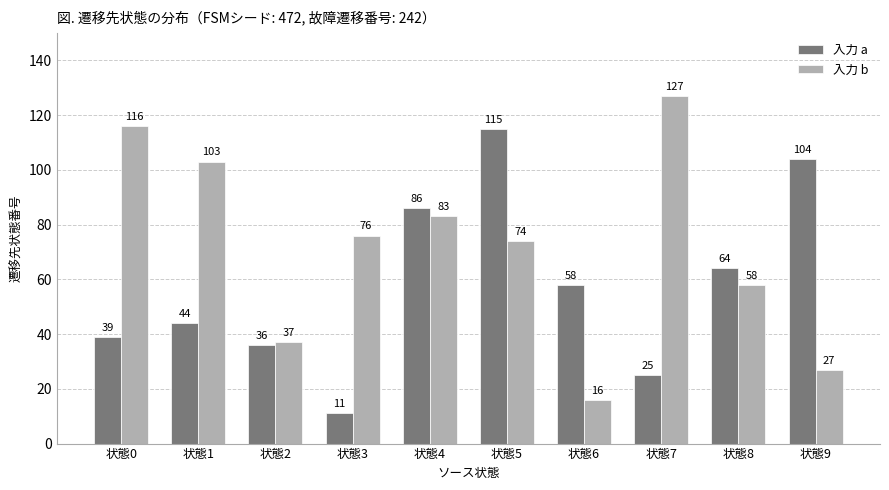

Reading right to left, list all the values displayed in this chart.

入力 a: 104	64	25	58	115	86	11	36	44	39
入力 b: 27	58	127	16	74	83	76	37	103	116